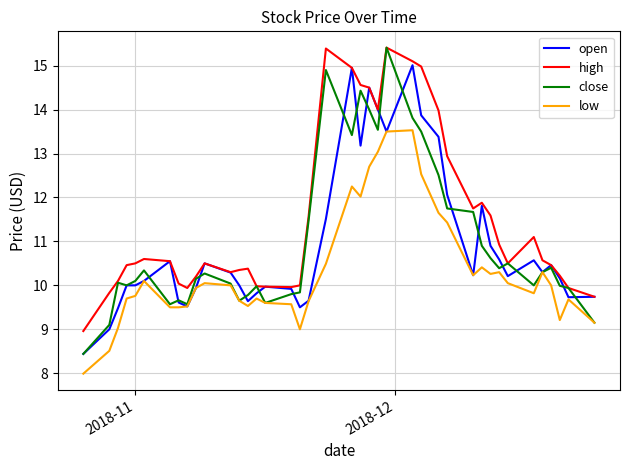

How many lines are shown in the chart?

4